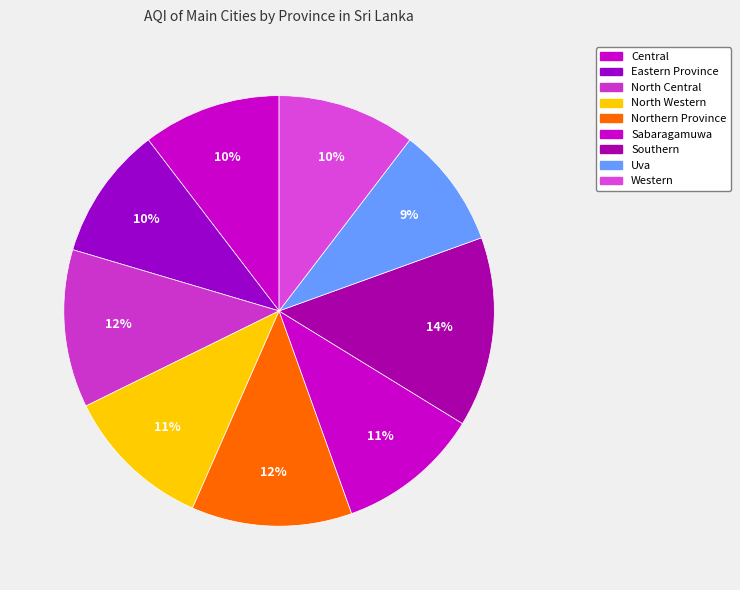

To the nearest percent, what is the difference between the largest and smallest slice percentages?

5%